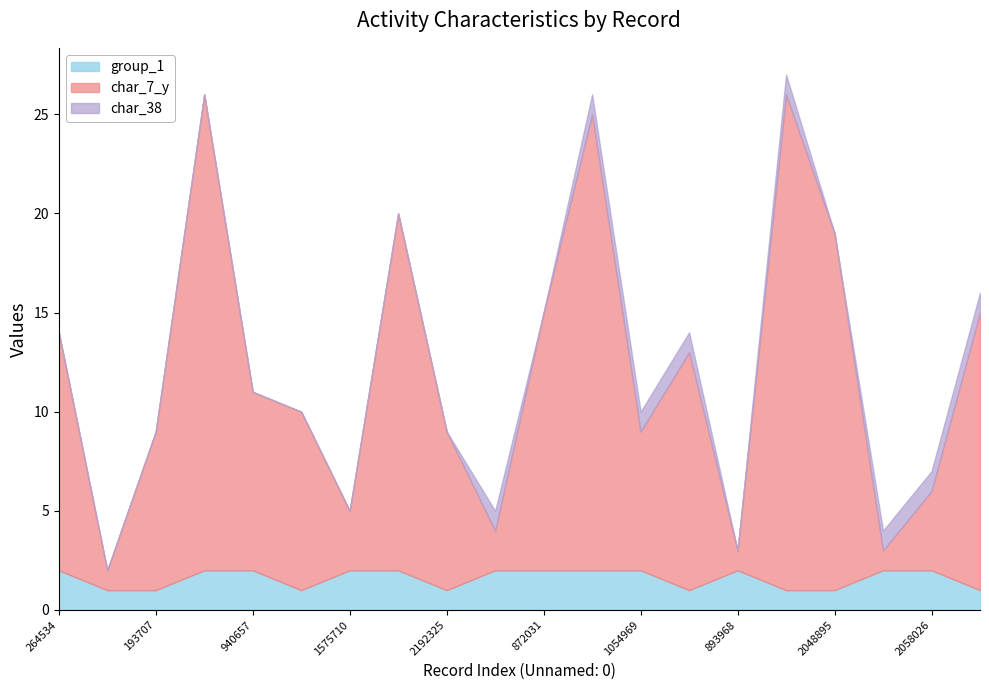

How many interior local valleys does the group_1 series have?

3